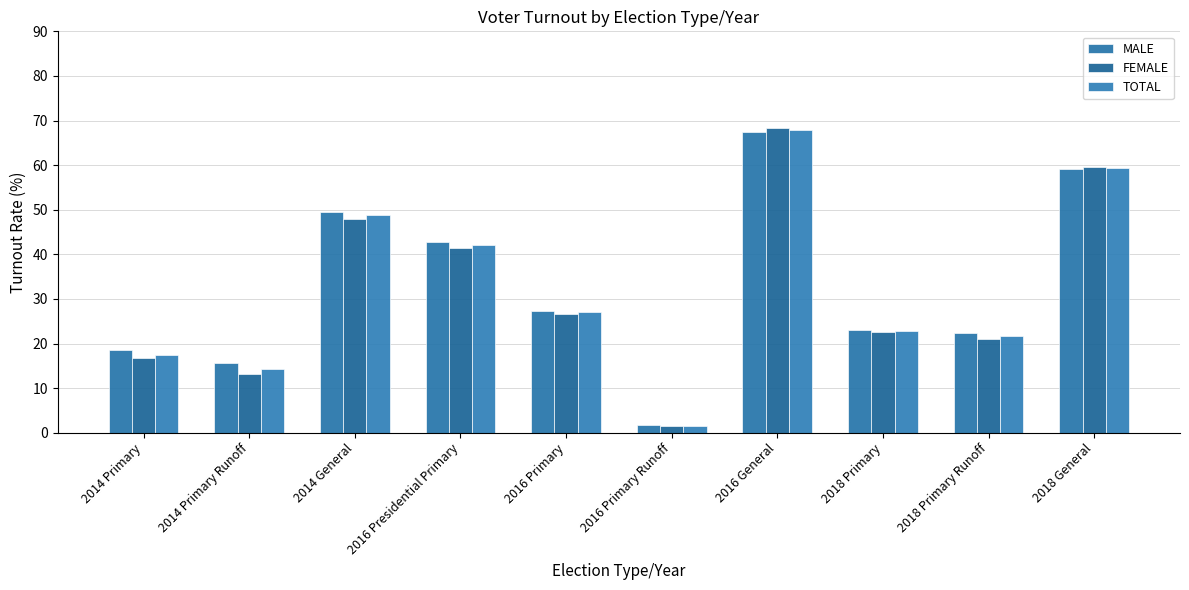

What is the label of the 10th bar from the left?

2018 General